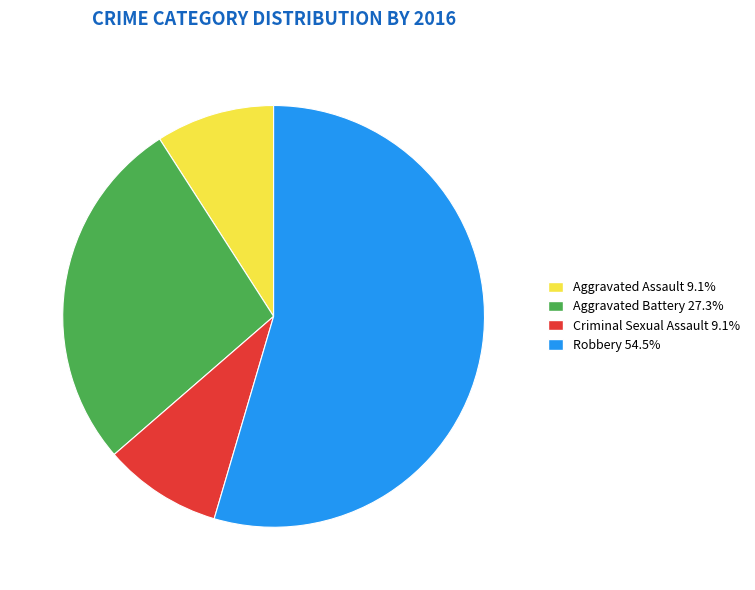

Do Robbery 54.5% and Aggravated Battery 27.3% together represent more than half of the pie?

Yes